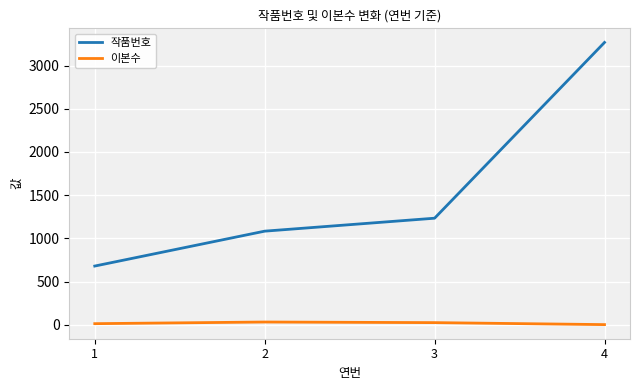

Which series has the widest spread of values?

작품번호